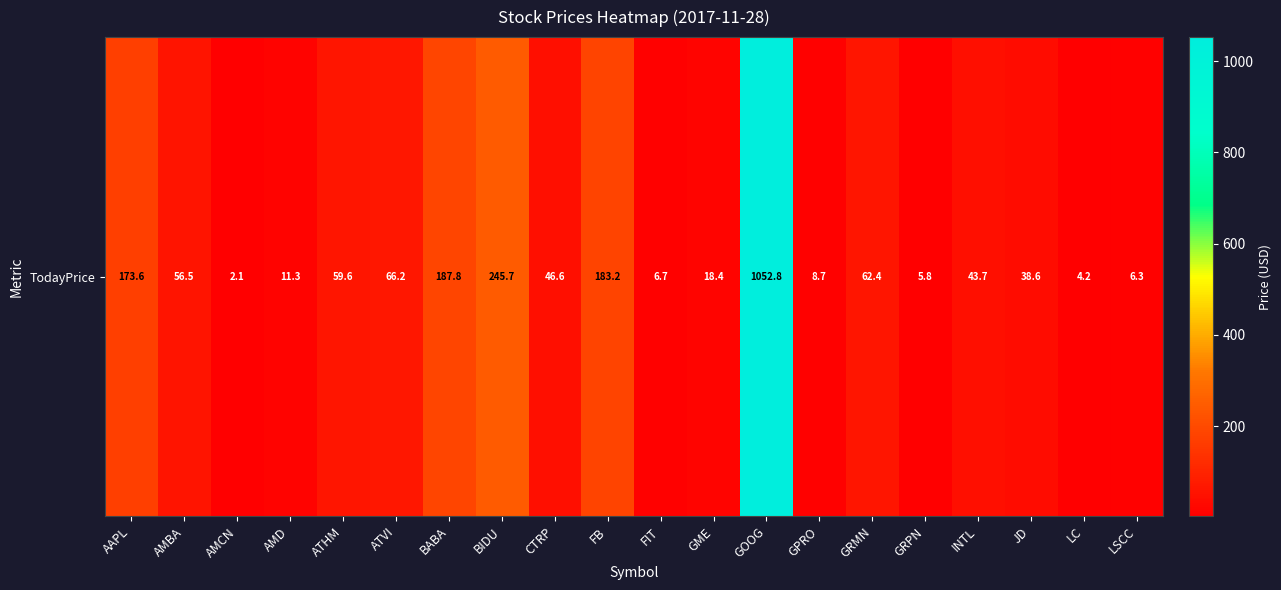

Reading left to right, extract all data points from this chart.

AAPL=173.6	AMBA=56.5	AMCN=2.1	AMD=11.3	ATHM=59.6	ATVI=66.2	BABA=187.8	BIDU=245.7	CTRP=46.6	FB=183.2	FIT=6.7	GME=18.4	GOOG=1052.8	GPRO=8.7	GRMN=62.4	GRPN=5.8	INTL=43.7	JD=38.6	LC=4.2	LSCC=6.3